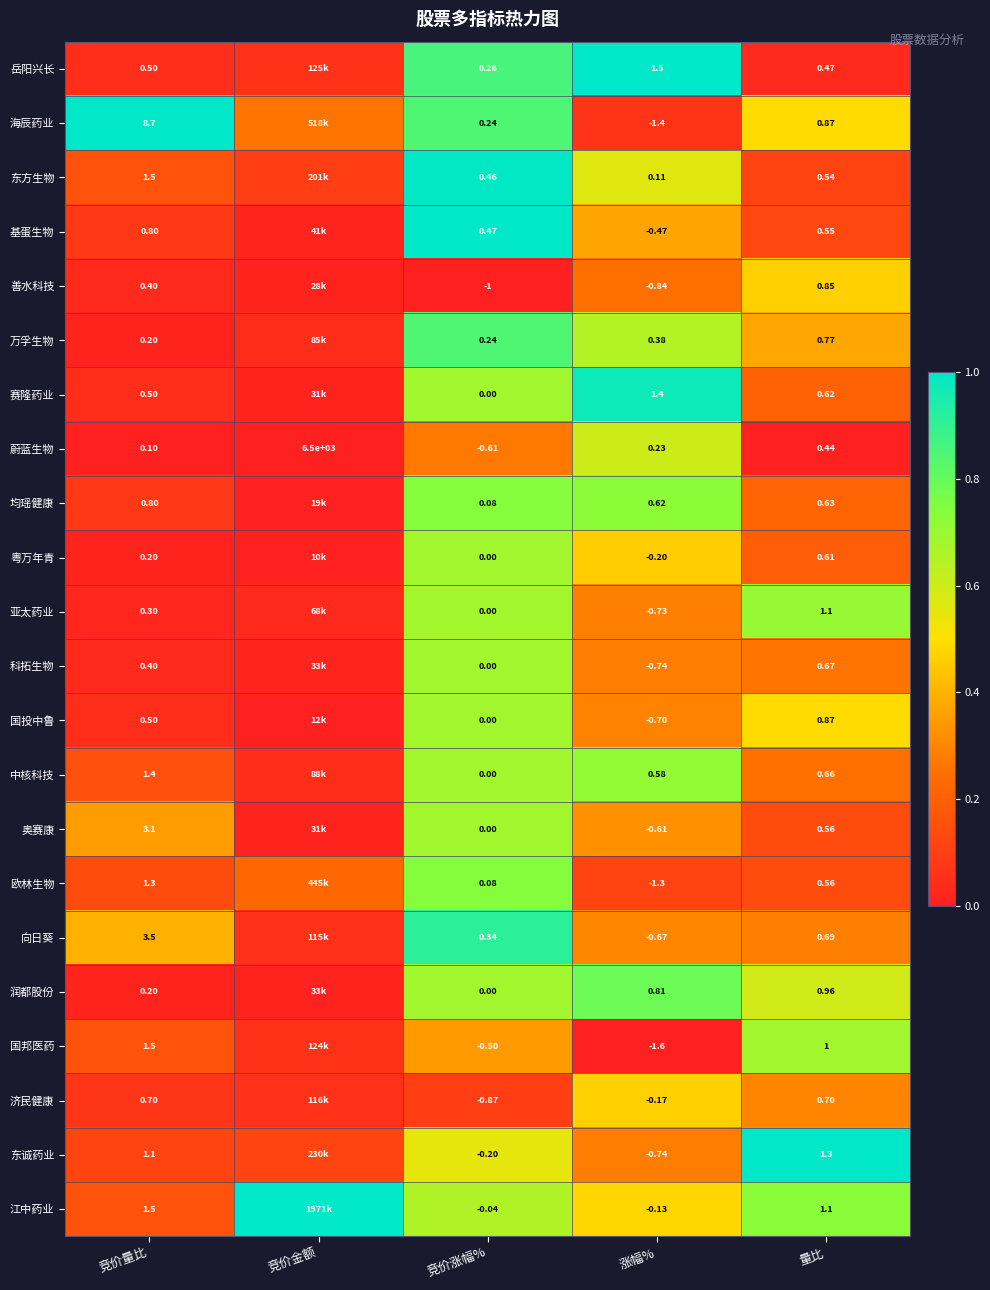

At which label is 蔚蓝生物 closest to 3249?

量比